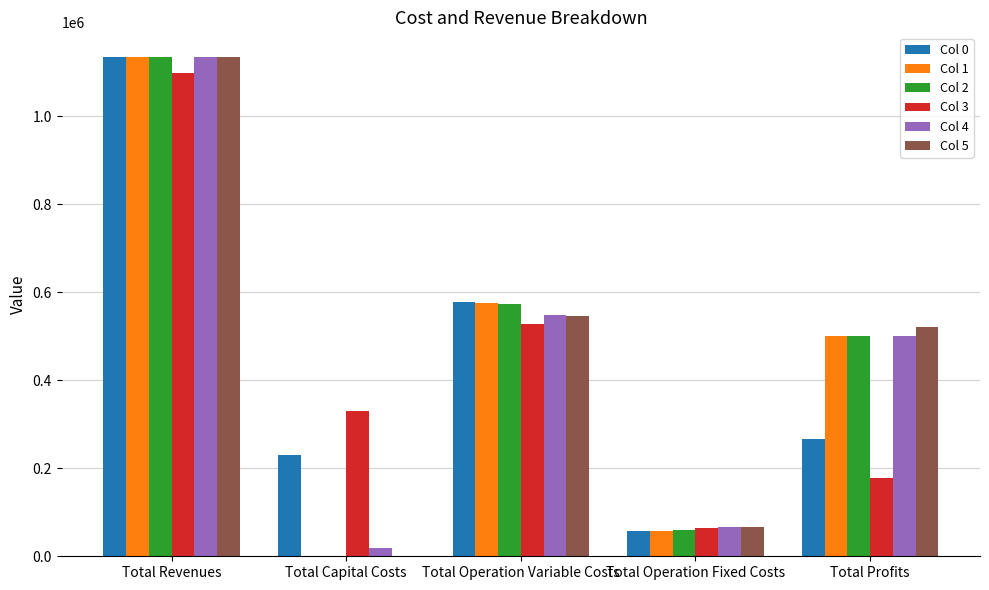

What is the greatest value displayed?

1133439.3